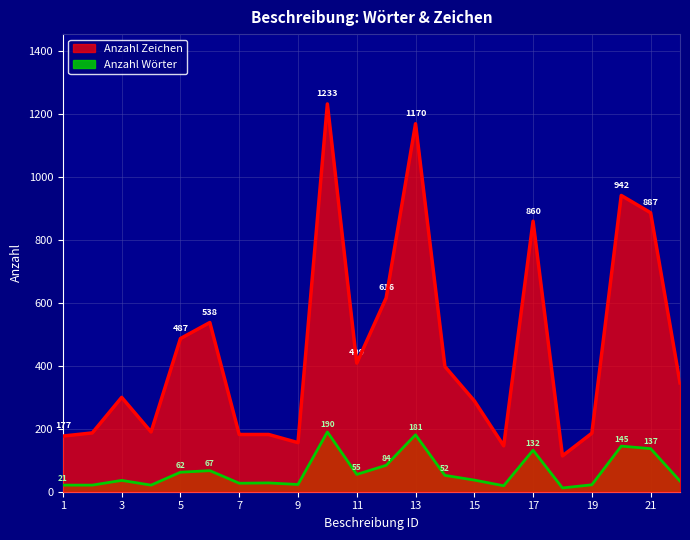

Where is Anzahl Zeichen nearest to the value 673?

12